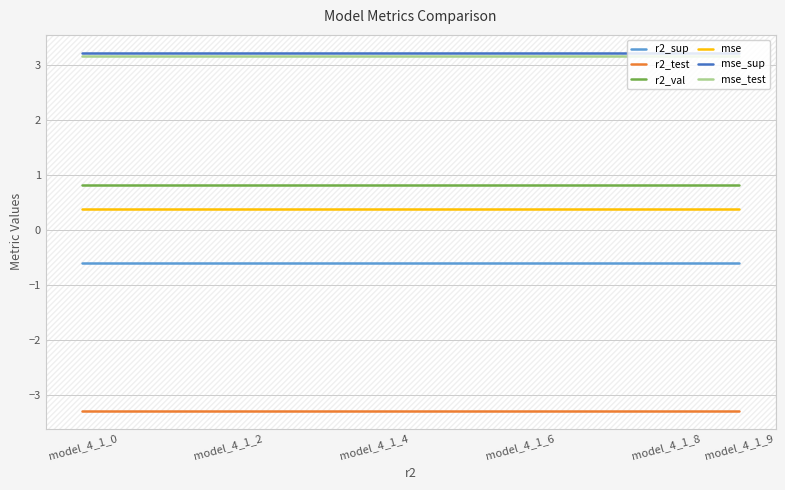

The r2_val series shows 0.3 at model_4_1_5. True or false?

False